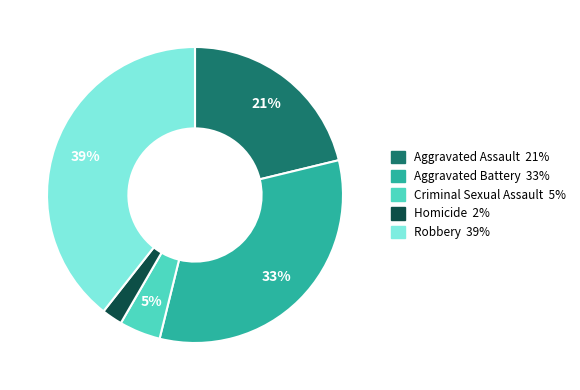

To the nearest percent, what is the average slice percentage?

20%